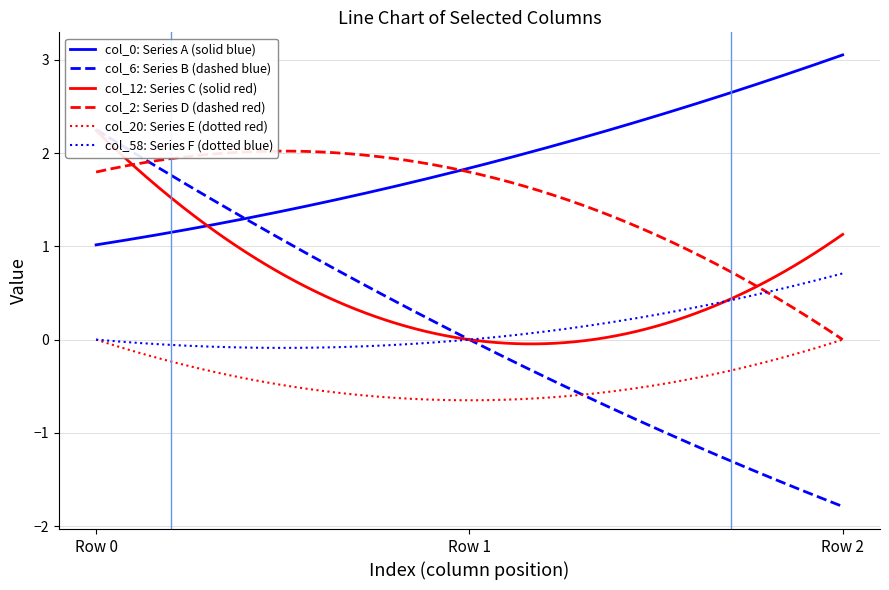

List the series in order of their peak value, highest first.

col_0, col_6, col_12, col_2, col_58, col_20